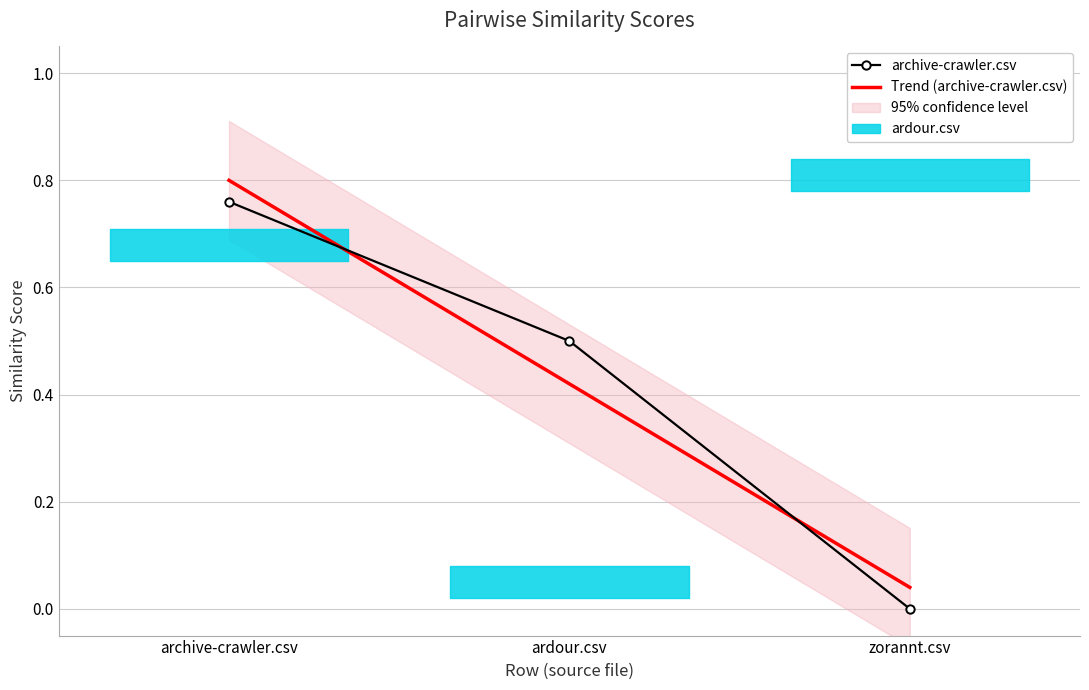

What is the difference between the maximum and minimum values?

0.8